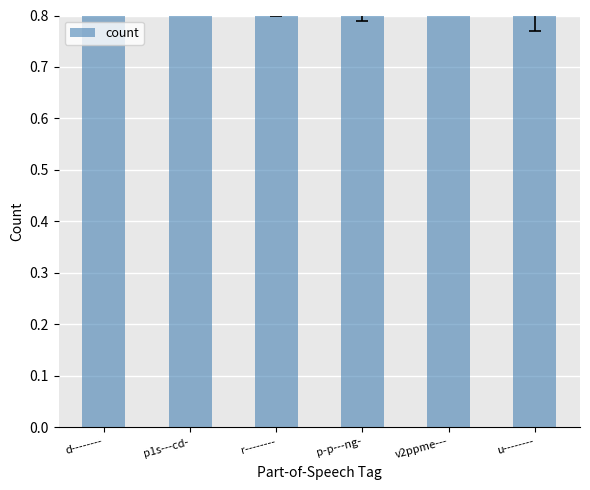

How many distinct data groups are displayed?

1